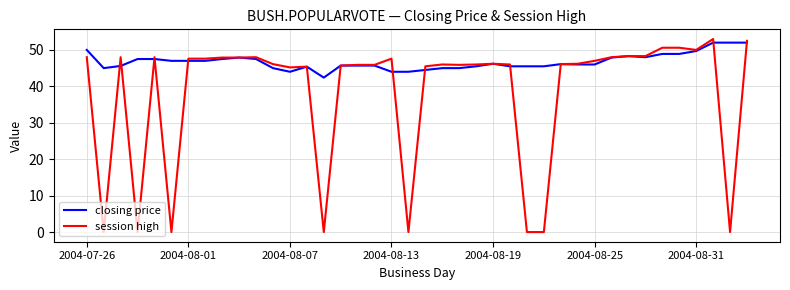

Which series has the largest range (max minus min)?

session high